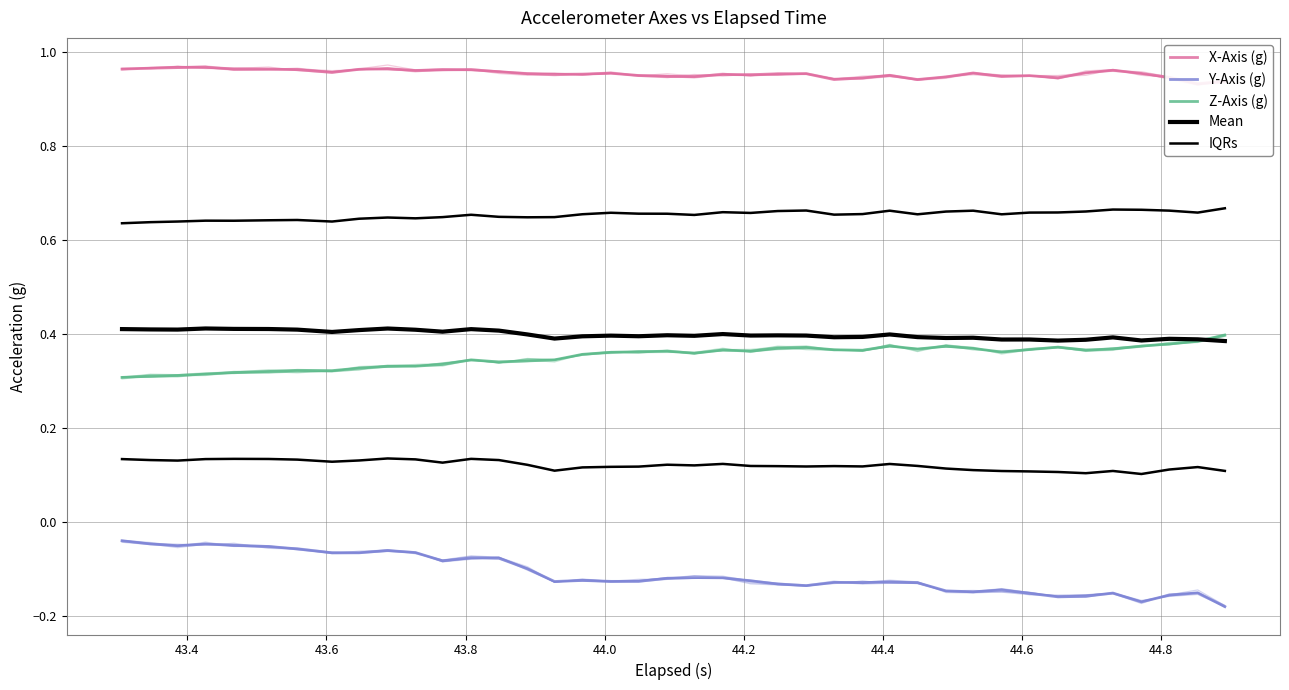

What are all the series names shown in the legend?

X-Axis (g), Y-Axis (g), Z-Axis (g), Mean, IQRs